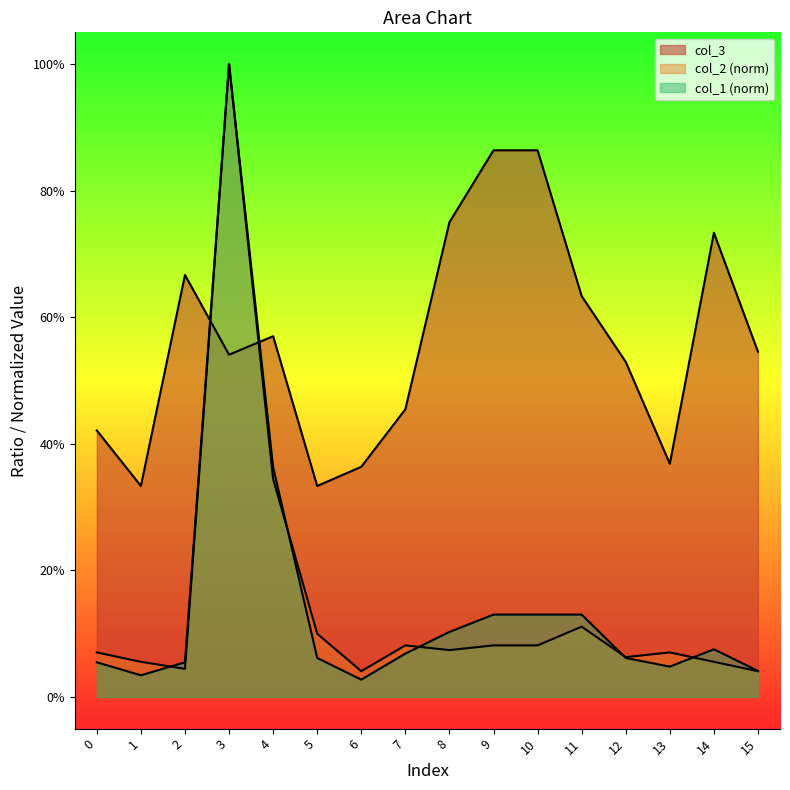

Which series has the largest range (max minus min)?

col_1